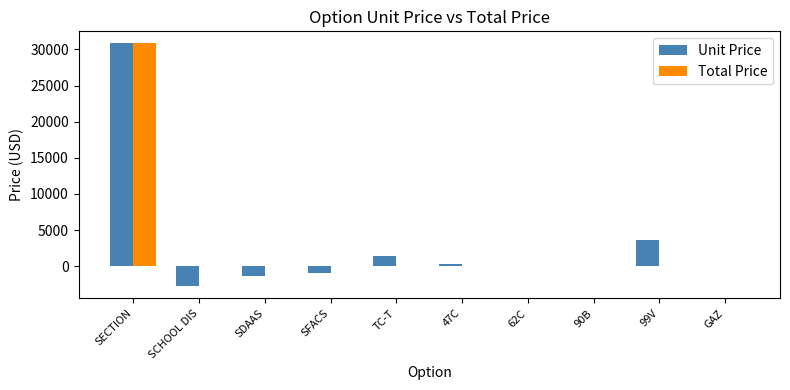

The value of Total Price at GAZ is 13419. True or false?

False